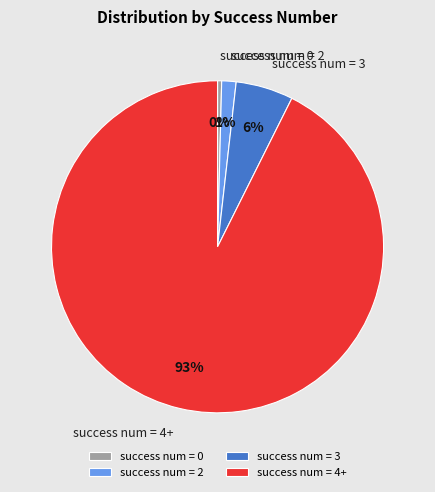

Count the number of slices in the pie.

4